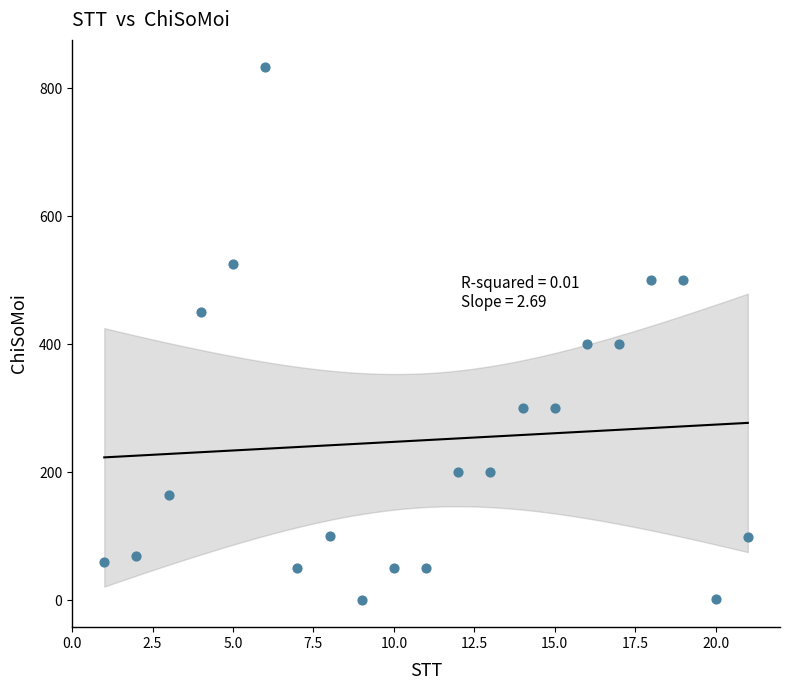

What is the range of Y values (max minus min)?

834